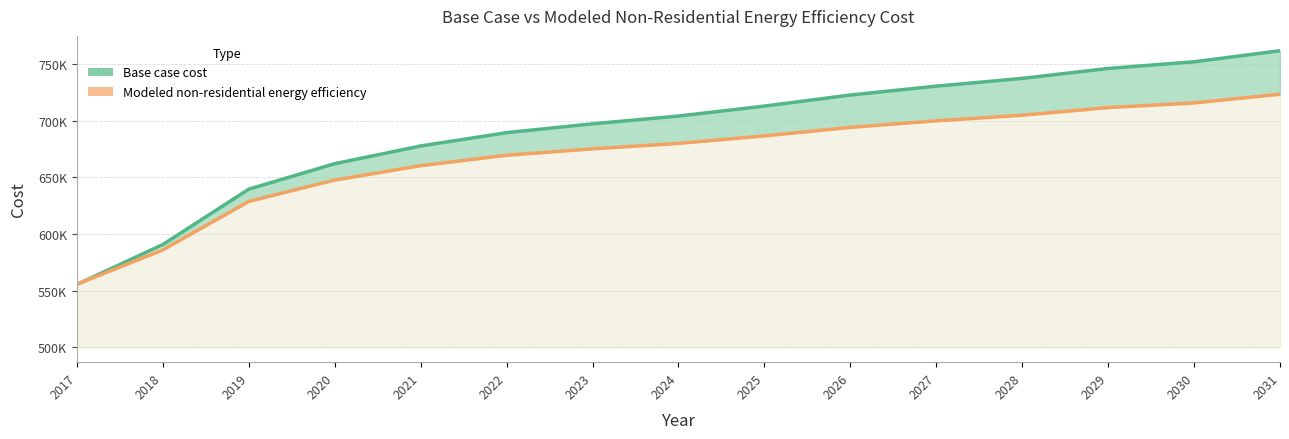

Reading left to right, list all the values displayed in this chart.

Base case cost: 555549.4	590724.1	639577.8	662050.5	677683.7	689408.6	697225.2	704064.7	712858.4	722629.1	730445.7	737285.2	746078.9	751941.3	761712.1
Modeled non-residential energy efficiency: 555679.3	585992.8	628761.5	647619.4	660304.8	669477.6	675137.1	679943.3	686556.2	694088.3	699877.7	704810.8	711547.7	715653.0	723334.6